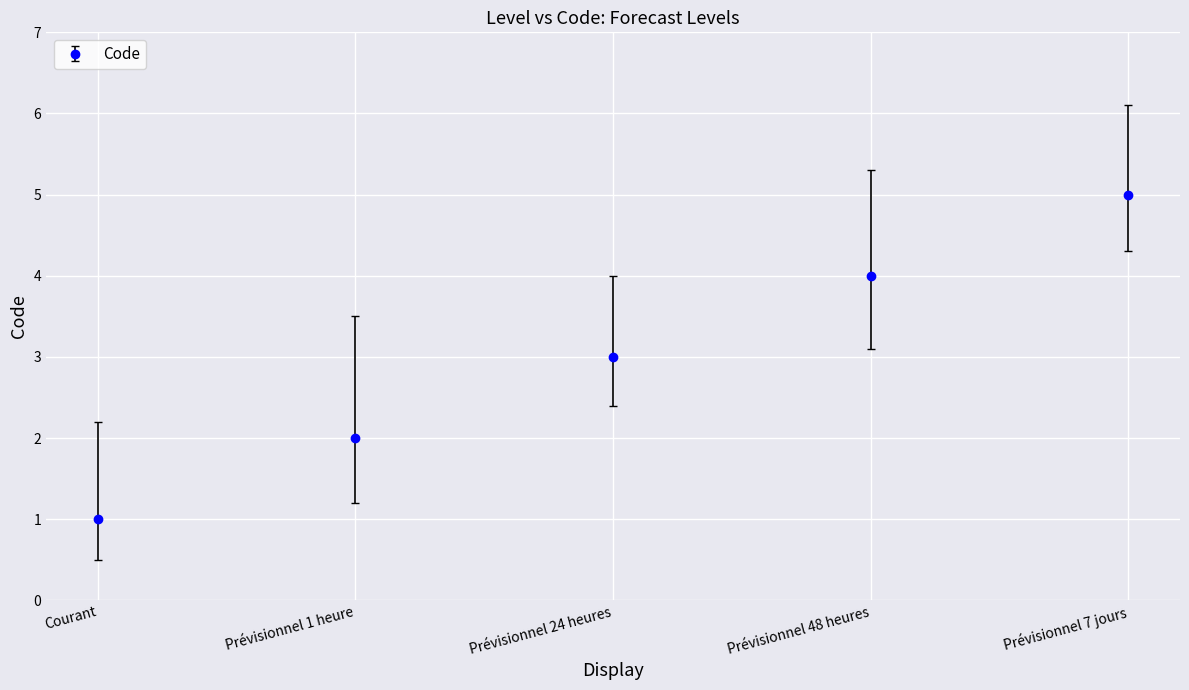

Is this an area chart (filled region under the line)?

No